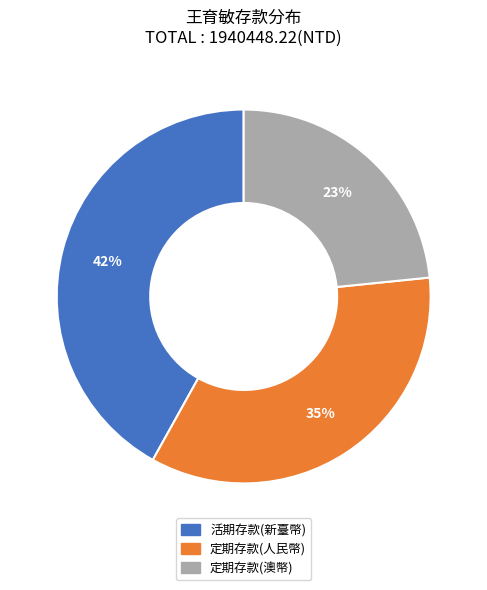

To the nearest percent, what percentage of the pie is 活期存款(新臺幣)?

42%